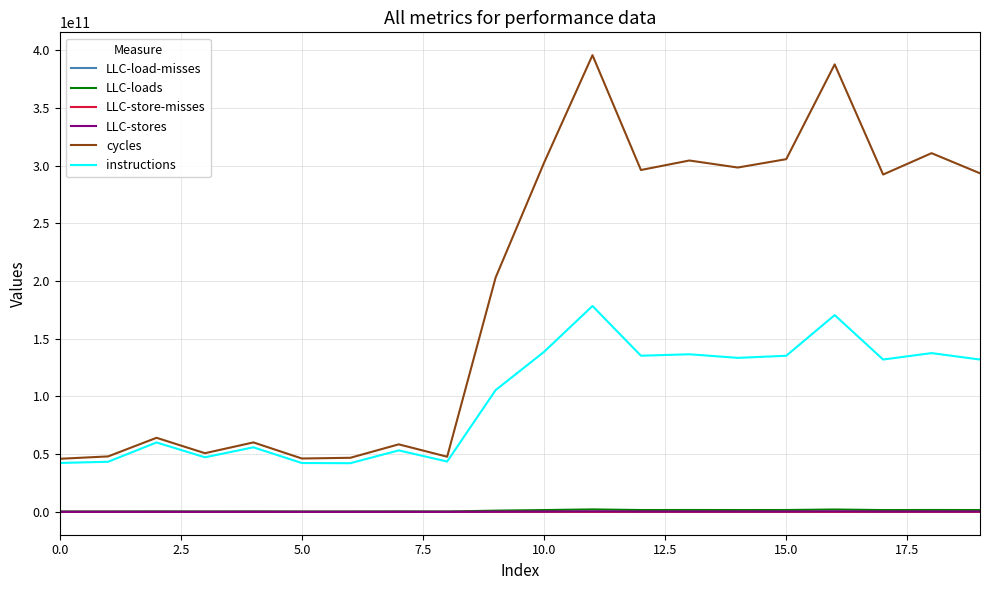

Which series has the largest range (max minus min)?

cycles